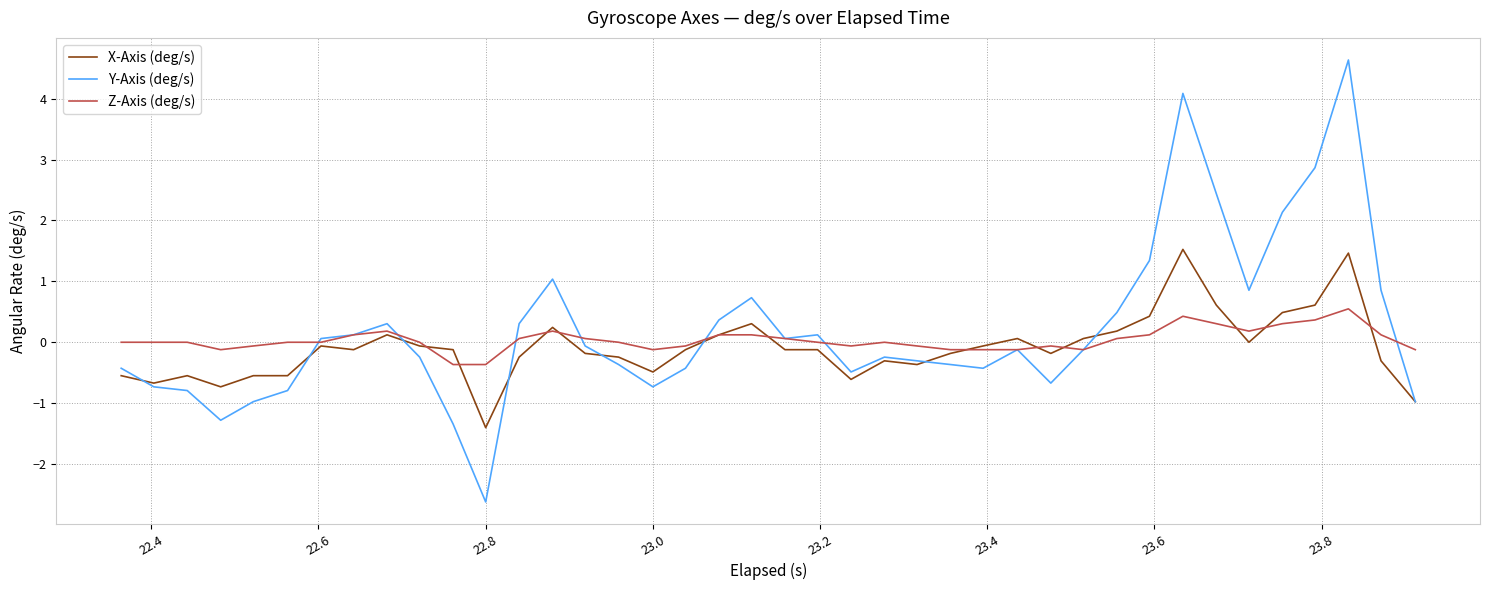

List the series in order of their peak value, highest first.

Y-Axis (deg/s), X-Axis (deg/s), Z-Axis (deg/s)